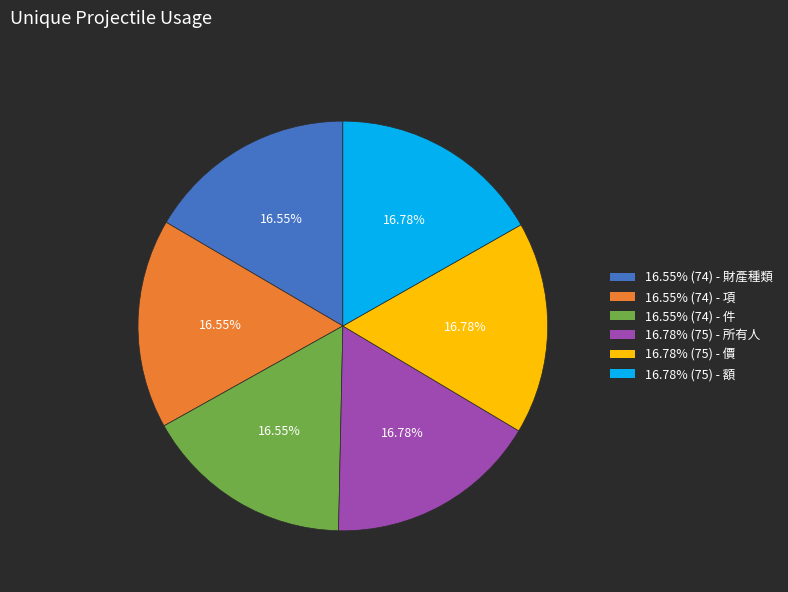

Is there a majority slice in this chart?

No